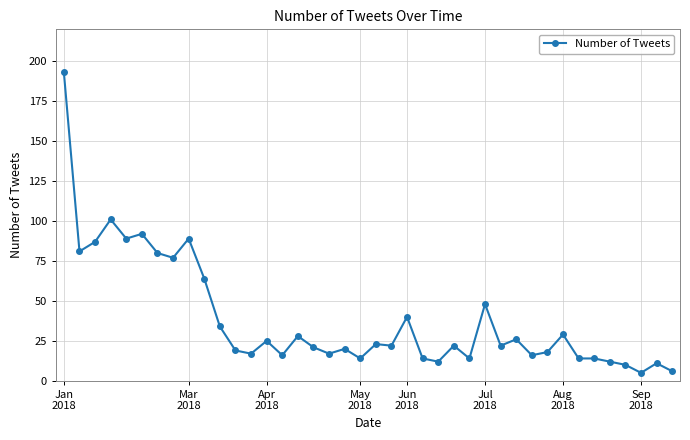

What is the sum of all values?

1542